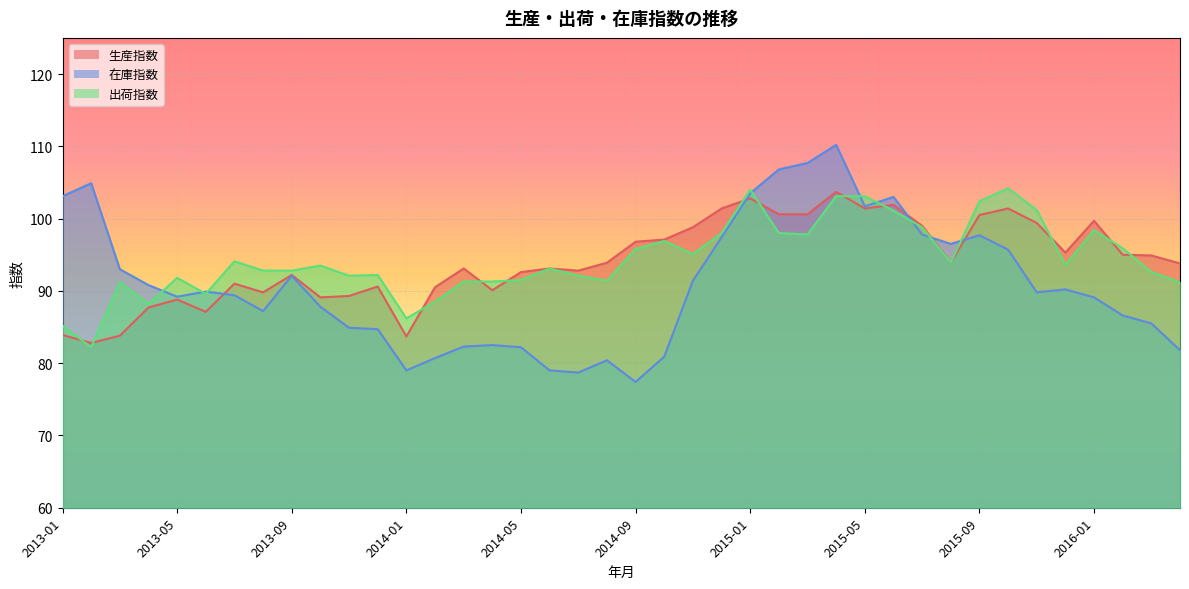

At which category does 生産指数 reach its first local peak?

2013-05